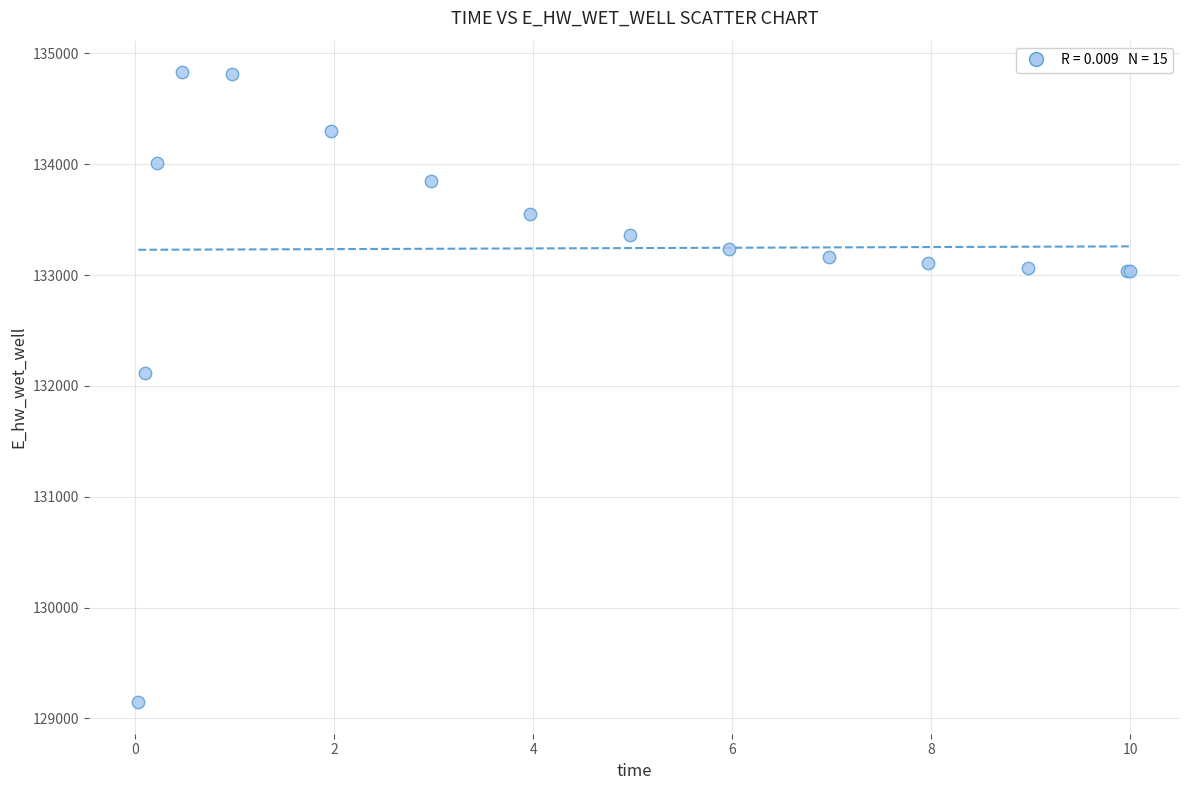

What Y value in the scatter plot is closest to 131988?

132112.4